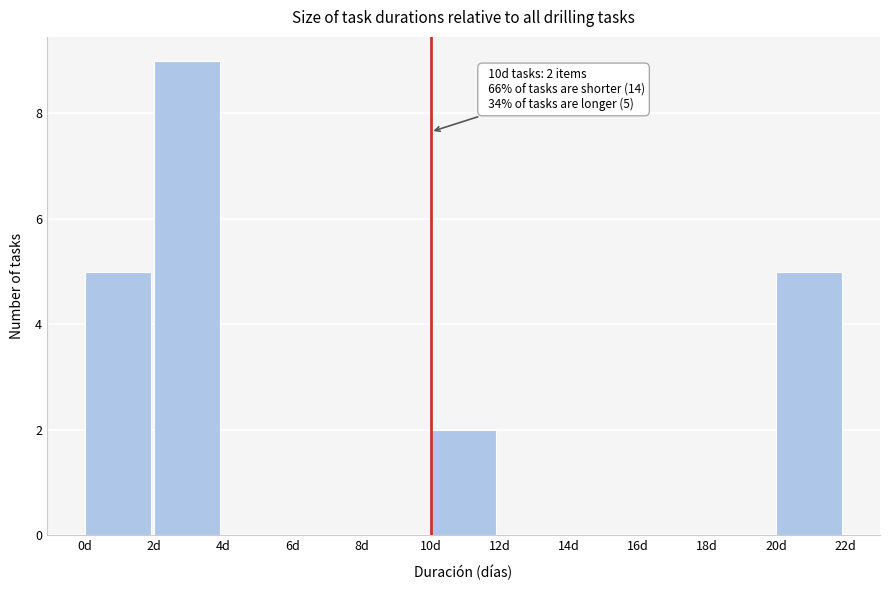

Which range on the x-axis has the tallest bar?

2 to 4